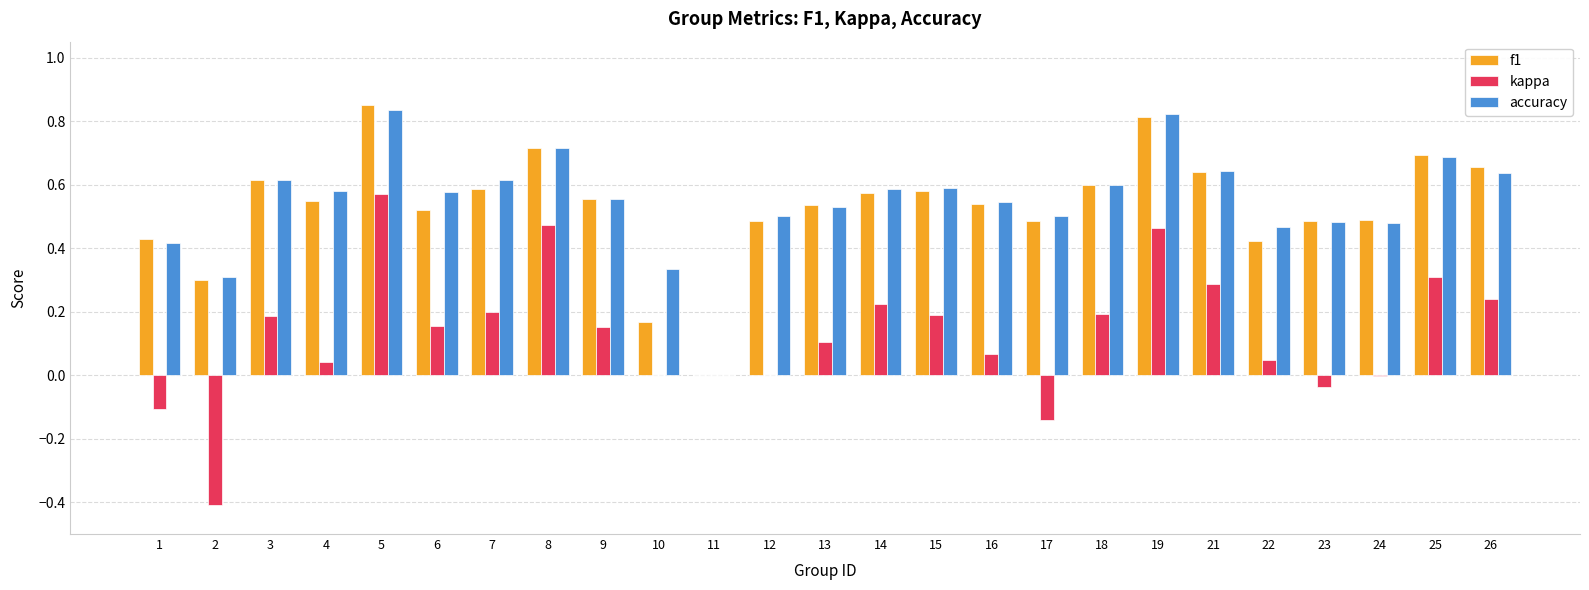

Which series changed the most between 5 and 17?

kappa